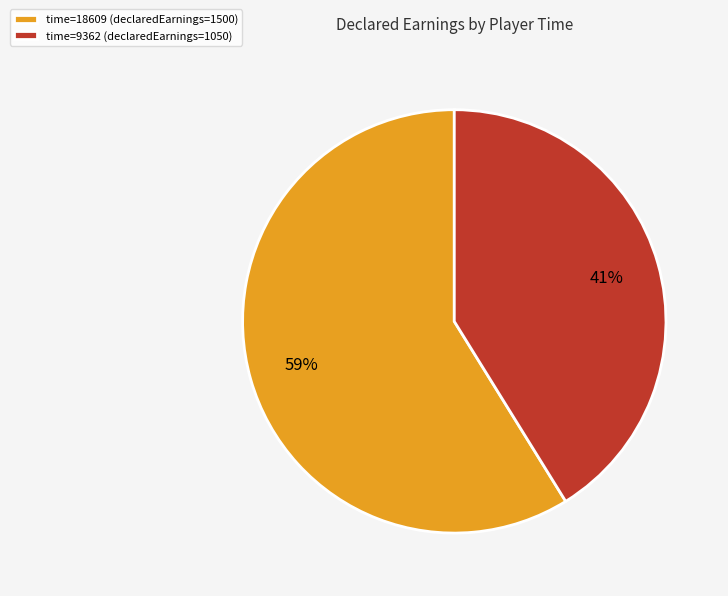

Combined, do time=9362 (declaredEarnings=1050) and time=18609 (declaredEarnings=1500) account for over 50%?

Yes